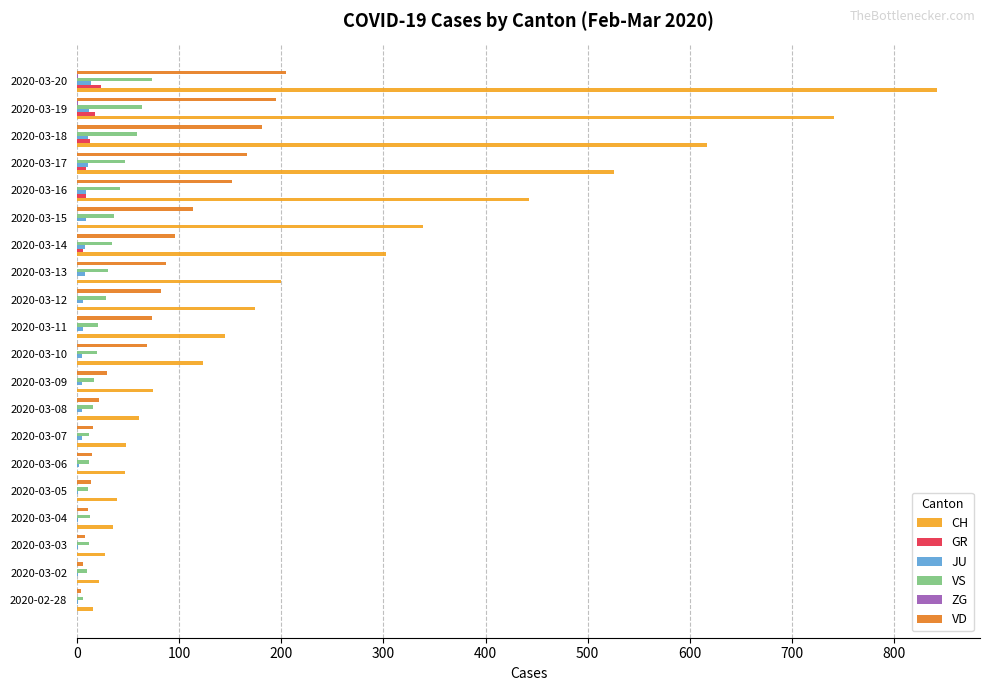

Which series has the widest spread of values?

CH